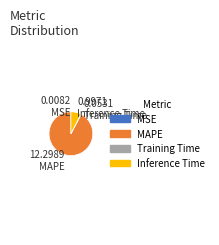

What is the largest slice in the pie chart?

MAPE